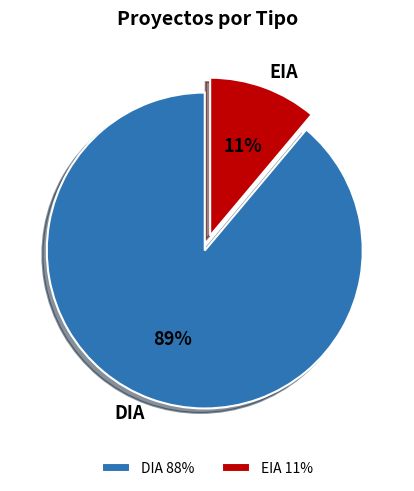

To the nearest percent, what is the combined percentage of DIA and EIA?

100%